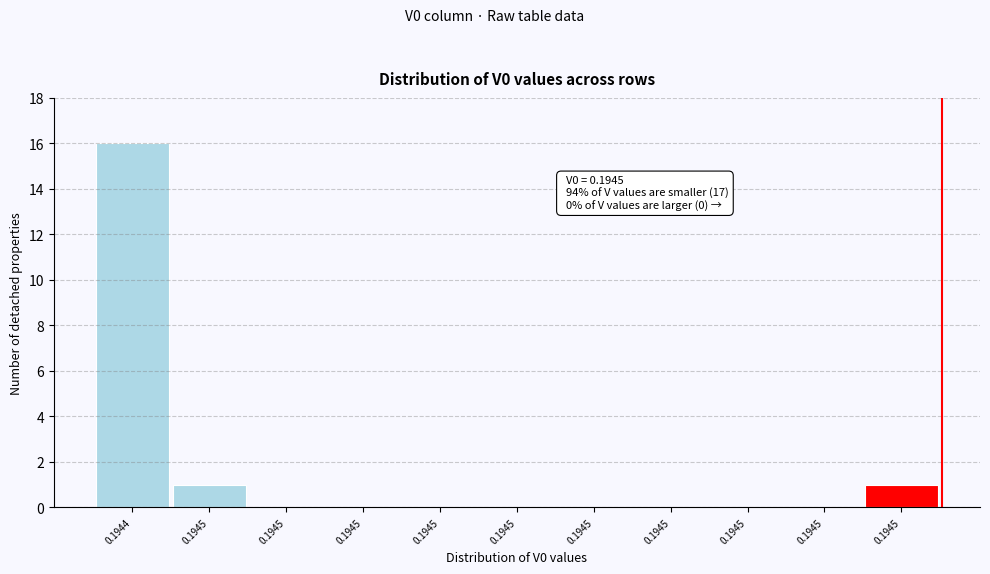

How many categories are shown in the chart?

11